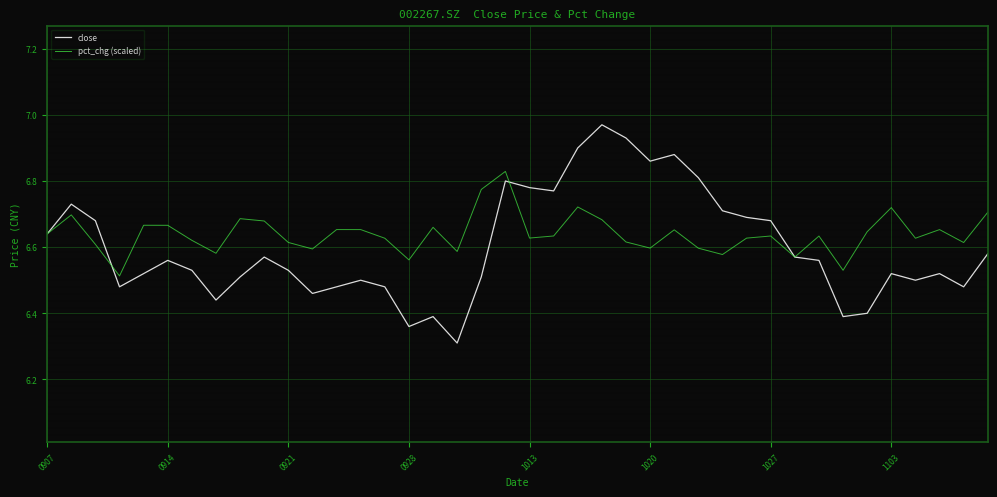

Which series has the largest range (max minus min)?

close